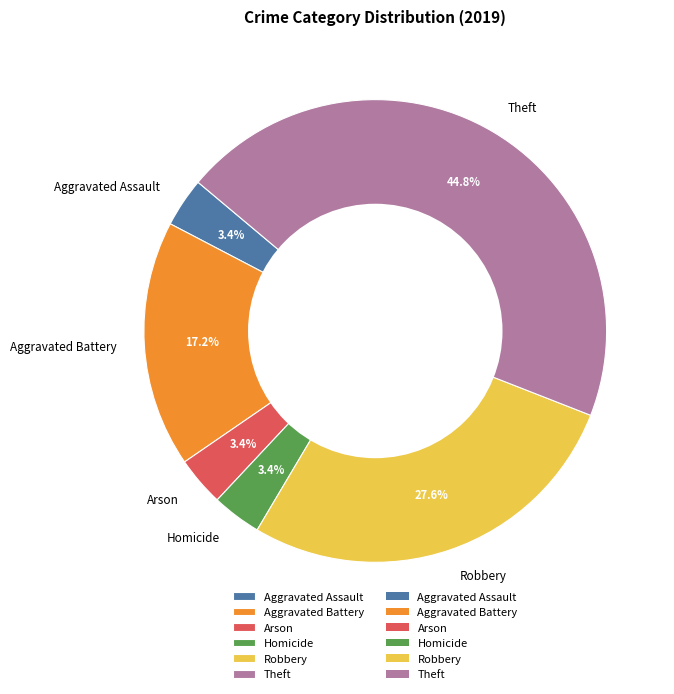

Does any single category account for the majority?

No